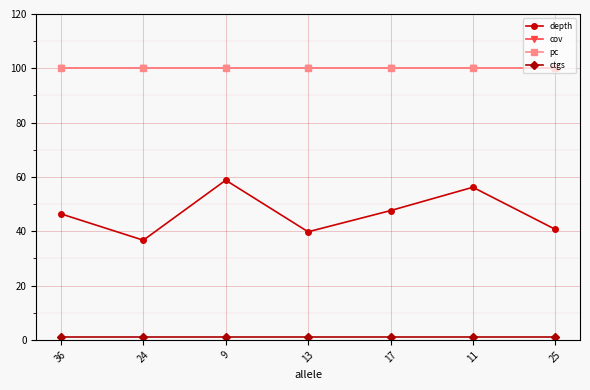

At which category is the sum across all series the highest?

9